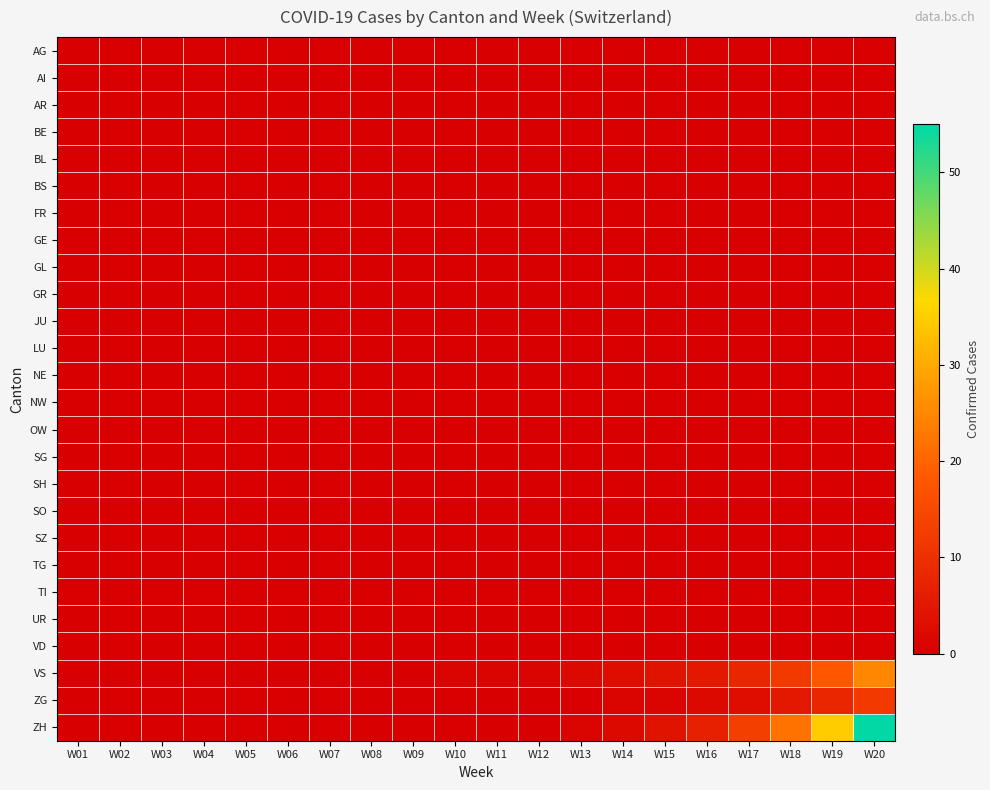

Reading right to left, list all the values displayed in this chart.

AG: W20=0	W19=0	W18=0	W17=0	W16=0	W15=0	W14=0	W13=0	W12=0	W11=0	W10=0	W09=0	W08=0	W07=0	W06=0	W05=0	W04=0	W03=0	W02=0	W01=0
AI: W20=0	W19=0	W18=0	W17=0	W16=0	W15=0	W14=0	W13=0	W12=0	W11=0	W10=0	W09=0	W08=0	W07=0	W06=0	W05=0	W04=0	W03=0	W02=0	W01=0
AR: W20=0	W19=0	W18=0	W17=0	W16=0	W15=0	W14=0	W13=0	W12=0	W11=0	W10=0	W09=0	W08=0	W07=0	W06=0	W05=0	W04=0	W03=0	W02=0	W01=0
BE: W20=0	W19=0	W18=0	W17=0	W16=0	W15=0	W14=0	W13=0	W12=0	W11=0	W10=0	W09=0	W08=0	W07=0	W06=0	W05=0	W04=0	W03=0	W02=0	W01=0
BL: W20=0	W19=0	W18=0	W17=0	W16=0	W15=0	W14=0	W13=0	W12=0	W11=0	W10=0	W09=0	W08=0	W07=0	W06=0	W05=0	W04=0	W03=0	W02=0	W01=0
BS: W20=0	W19=0	W18=0	W17=0	W16=0	W15=0	W14=0	W13=0	W12=0	W11=0	W10=0	W09=0	W08=0	W07=0	W06=0	W05=0	W04=0	W03=0	W02=0	W01=0
FR: W20=0	W19=0	W18=0	W17=0	W16=0	W15=0	W14=0	W13=0	W12=0	W11=0	W10=0	W09=0	W08=0	W07=0	W06=0	W05=0	W04=0	W03=0	W02=0	W01=0
GE: W20=0	W19=0	W18=0	W17=0	W16=0	W15=0	W14=0	W13=0	W12=0	W11=0	W10=0	W09=0	W08=0	W07=0	W06=0	W05=0	W04=0	W03=0	W02=0	W01=0
GL: W20=0	W19=0	W18=0	W17=0	W16=0	W15=0	W14=0	W13=0	W12=0	W11=0	W10=0	W09=0	W08=0	W07=0	W06=0	W05=0	W04=0	W03=0	W02=0	W01=0
GR: W20=0	W19=0	W18=0	W17=0	W16=0	W15=0	W14=0	W13=0	W12=0	W11=0	W10=0	W09=0	W08=0	W07=0	W06=0	W05=0	W04=0	W03=0	W02=0	W01=0
JU: W20=0	W19=0	W18=0	W17=0	W16=0	W15=0	W14=0	W13=0	W12=0	W11=0	W10=0	W09=0	W08=0	W07=0	W06=0	W05=0	W04=0	W03=0	W02=0	W01=0
LU: W20=0	W19=0	W18=0	W17=0	W16=0	W15=0	W14=0	W13=0	W12=0	W11=0	W10=0	W09=0	W08=0	W07=0	W06=0	W05=0	W04=0	W03=0	W02=0	W01=0
NE: W20=0	W19=0	W18=0	W17=0	W16=0	W15=0	W14=0	W13=0	W12=0	W11=0	W10=0	W09=0	W08=0	W07=0	W06=0	W05=0	W04=0	W03=0	W02=0	W01=0
NW: W20=0	W19=0	W18=0	W17=0	W16=0	W15=0	W14=0	W13=0	W12=0	W11=0	W10=0	W09=0	W08=0	W07=0	W06=0	W05=0	W04=0	W03=0	W02=0	W01=0
OW: W20=0	W19=0	W18=0	W17=0	W16=0	W15=0	W14=0	W13=0	W12=0	W11=0	W10=0	W09=0	W08=0	W07=0	W06=0	W05=0	W04=0	W03=0	W02=0	W01=0
SG: W20=0	W19=0	W18=0	W17=0	W16=0	W15=0	W14=0	W13=0	W12=0	W11=0	W10=0	W09=0	W08=0	W07=0	W06=0	W05=0	W04=0	W03=0	W02=0	W01=0
SH: W20=0	W19=0	W18=0	W17=0	W16=0	W15=0	W14=0	W13=0	W12=0	W11=0	W10=0	W09=0	W08=0	W07=0	W06=0	W05=0	W04=0	W03=0	W02=0	W01=0
SO: W20=0	W19=0	W18=0	W17=0	W16=0	W15=0	W14=0	W13=0	W12=0	W11=0	W10=0	W09=0	W08=0	W07=0	W06=0	W05=0	W04=0	W03=0	W02=0	W01=0
SZ: W20=0	W19=0	W18=0	W17=0	W16=0	W15=0	W14=0	W13=0	W12=0	W11=0	W10=0	W09=0	W08=0	W07=0	W06=0	W05=0	W04=0	W03=0	W02=0	W01=0
TG: W20=0	W19=0	W18=0	W17=0	W16=0	W15=0	W14=0	W13=0	W12=0	W11=0	W10=0	W09=0	W08=0	W07=0	W06=0	W05=0	W04=0	W03=0	W02=0	W01=0
TI: W20=0	W19=0	W18=0	W17=0	W16=0	W15=0	W14=0	W13=0	W12=0	W11=0	W10=0	W09=0	W08=0	W07=0	W06=0	W05=0	W04=0	W03=0	W02=0	W01=0
UR: W20=0	W19=0	W18=0	W17=0	W16=0	W15=0	W14=0	W13=0	W12=0	W11=0	W10=0	W09=0	W08=0	W07=0	W06=0	W05=0	W04=0	W03=0	W02=0	W01=0
VD: W20=0	W19=0	W18=0	W17=0	W16=0	W15=0	W14=0	W13=0	W12=0	W11=0	W10=0	W09=0	W08=0	W07=0	W06=0	W05=0	W04=0	W03=0	W02=0	W01=0
VS: W20=25	W19=18	W18=12	W17=8	W16=5	W15=4	W14=3	W13=2	W12=1	W11=1	W10=1	W09=0	W08=0	W07=0	W06=0	W05=0	W04=0	W03=0	W02=0	W01=0
ZG: W20=12	W19=8	W18=5	W17=3	W16=2	W15=1	W14=1	W13=0	W12=0	W11=0	W10=0	W09=0	W08=0	W07=0	W06=0	W05=0	W04=0	W03=0	W02=0	W01=0
ZH: W20=55	W19=35	W18=22	W17=13	W16=7	W15=4	W14=2	W13=1	W12=0	W11=0	W10=0	W09=0	W08=0	W07=0	W06=0	W05=0	W04=0	W03=0	W02=0	W01=0